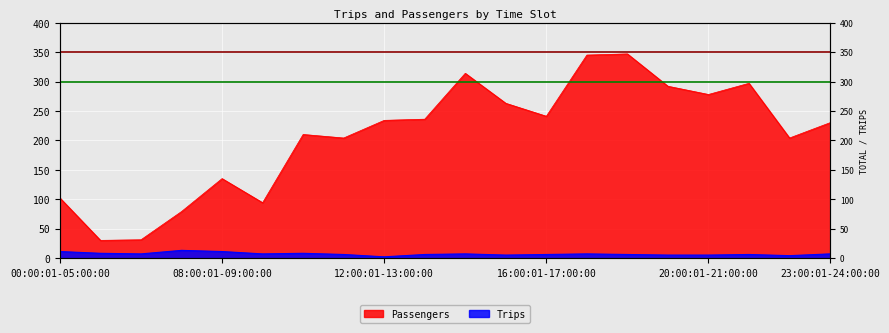

True or false: Trips and Passengers intersect in this chart.

False